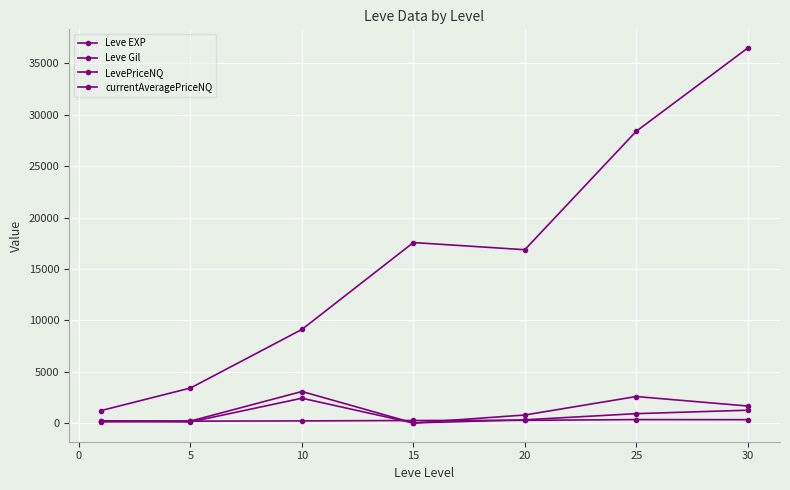

How many values in the currentAveragePriceNQ series exceed 309?

4